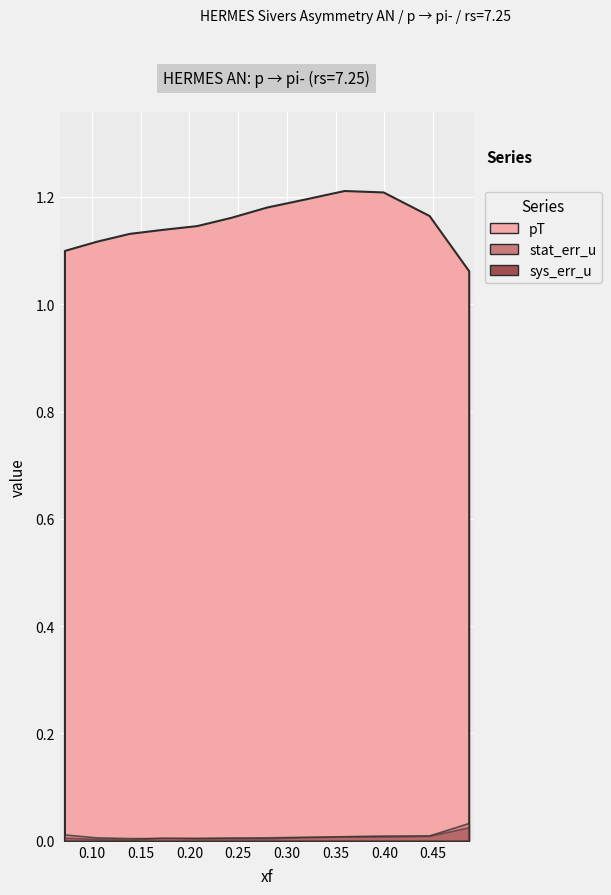

Reading right to left, transcribe all the data shown in this chart.

pT: 1.1	1.2	1.2	1.2	1.2	1.2	1.2	1.1	1.1	1.1	1.1	1.1
sys_err_u: 0.0	0.0	0.0	0.0	0.0	0.0	0.0	0.0	0.0	0.0	0.0	0.0
stat_err_u: 0.0	0.0	0.0	0.0	0.0	0.0	0.0	0.0	0.0	0.0	0.0	0.0